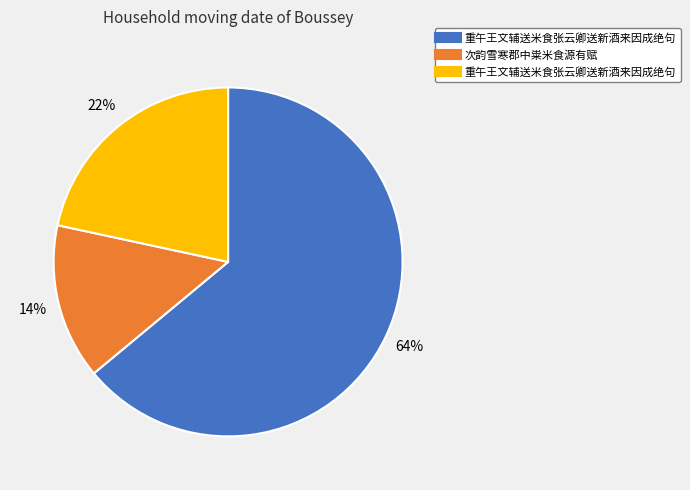

Is there a majority slice in this chart?

Yes